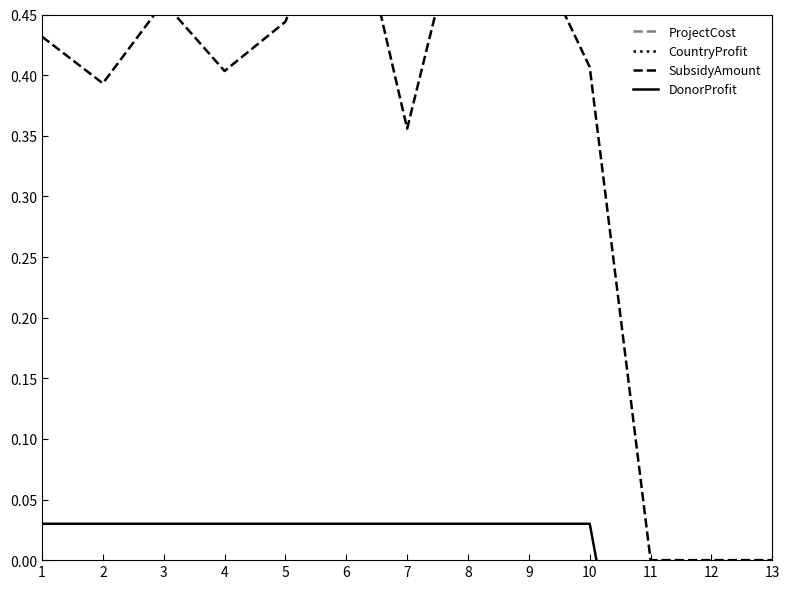

True or false: ProjectCost has more than 0 points higher than both neighbors.

True